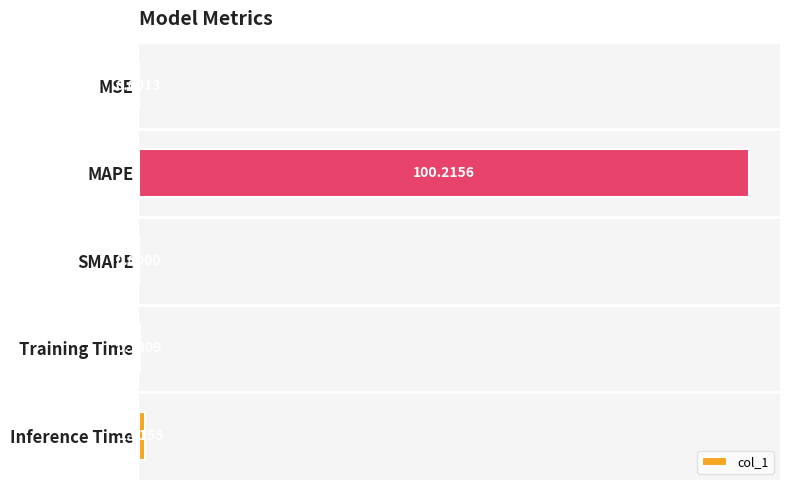

Which has a higher value, SMAPE or MSE?

MSE